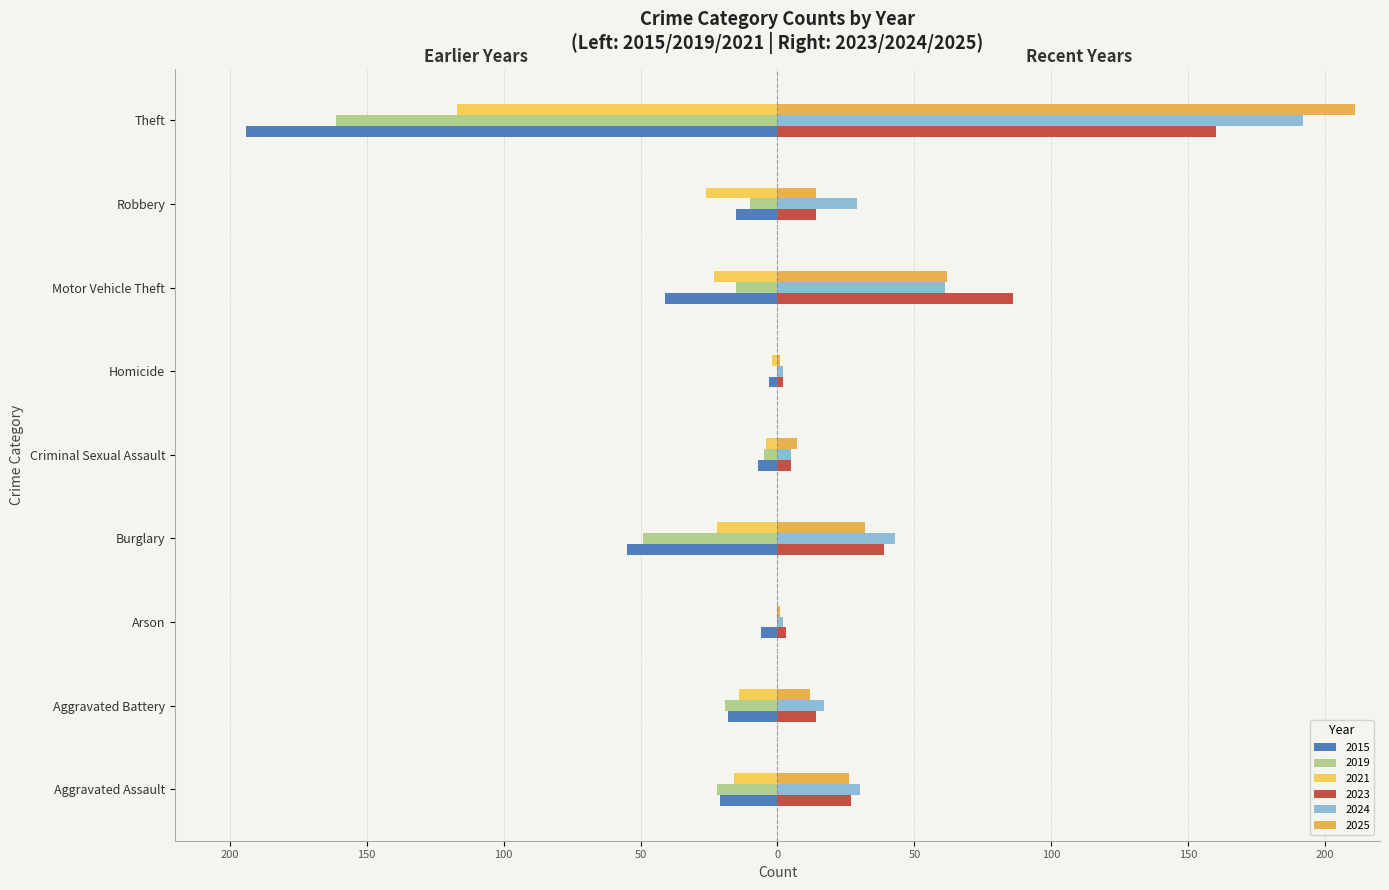

How many distinct data groups are displayed?

6